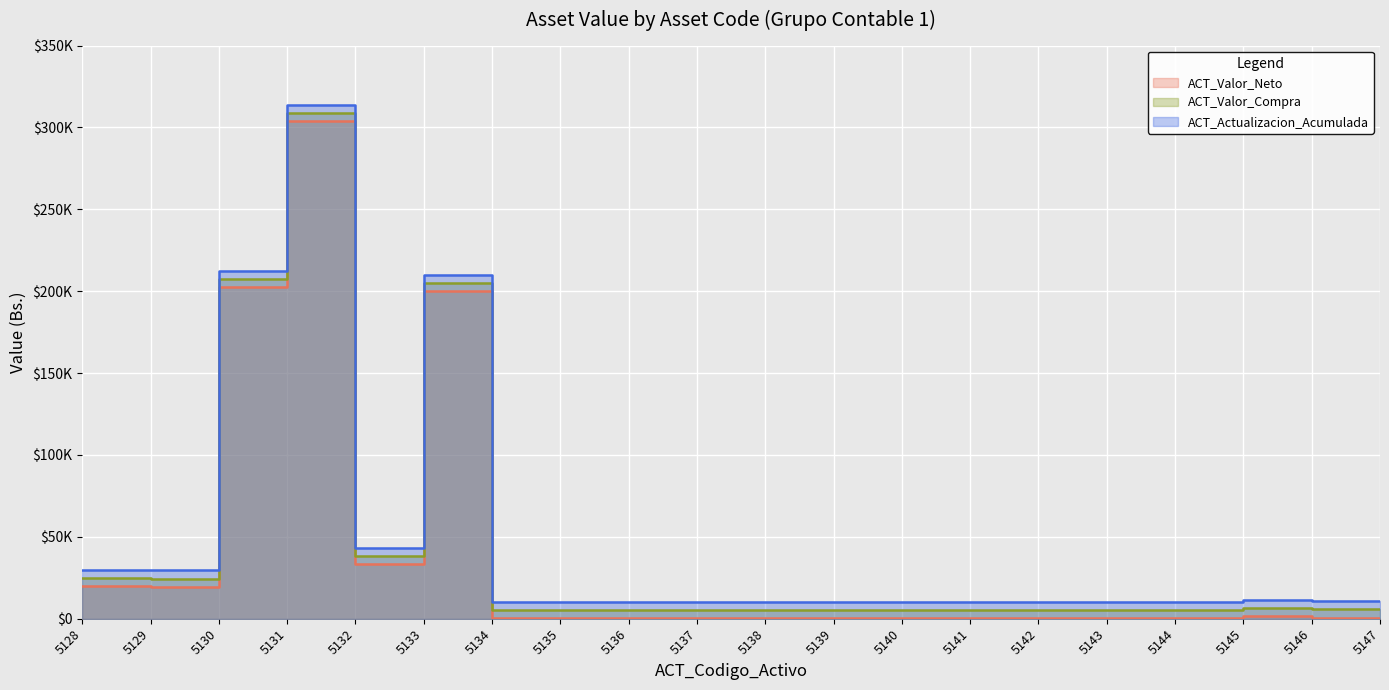

Where is ACT_Actualizacion_Acumulada nearest to the value 162073?

5133